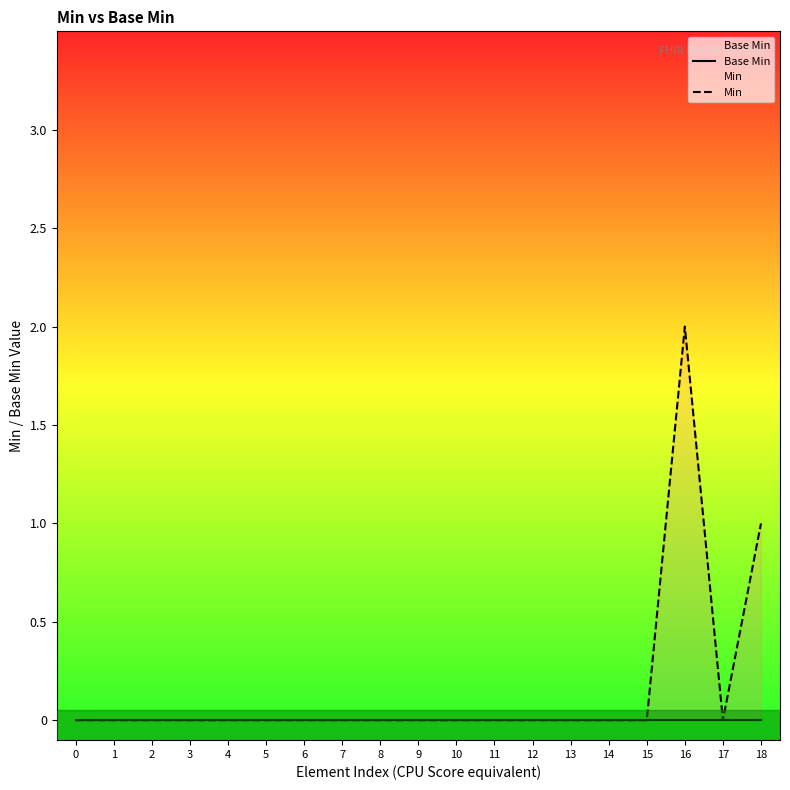

Reading left to right, transcribe all the data shown in this chart.

Base Min: 0	0	0	0	0	0	0	0	0	0	0	0	0	0	0	0	0	0	0
Min: 0	0	0	0	0	0	0	0	0	0	0	0	0	0	0	0	2	0	1